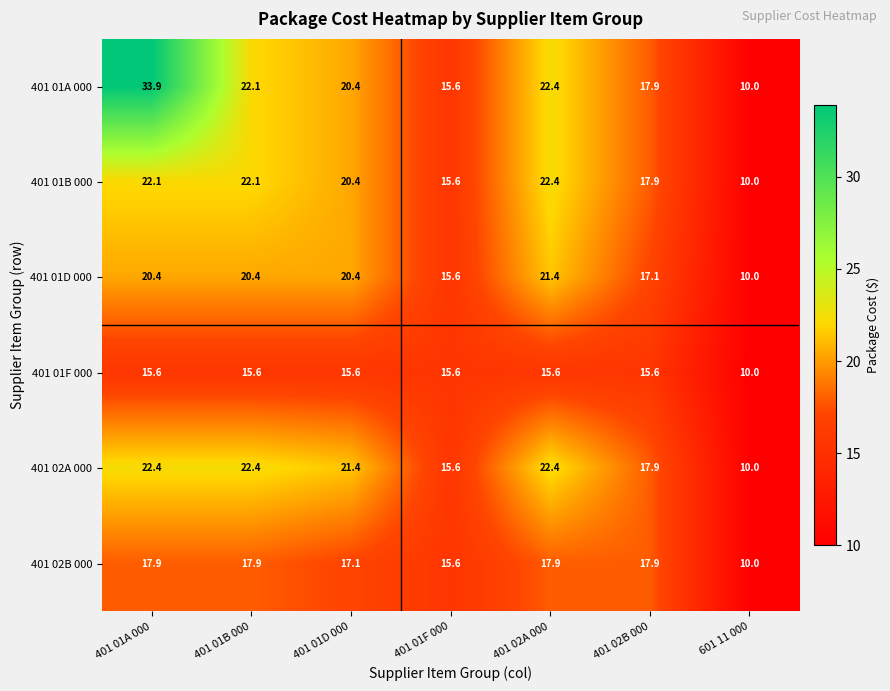

How many values in the 401 02A 000 series are below 21?

3